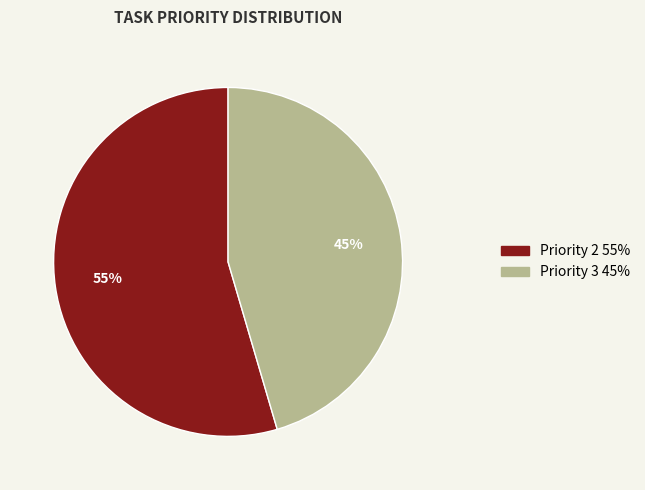

To the nearest percent, what is the average slice percentage?

50%